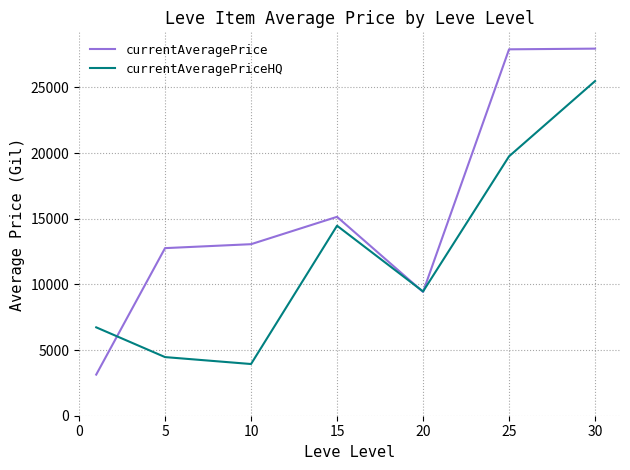

What is the greatest value displayed?

27950.0